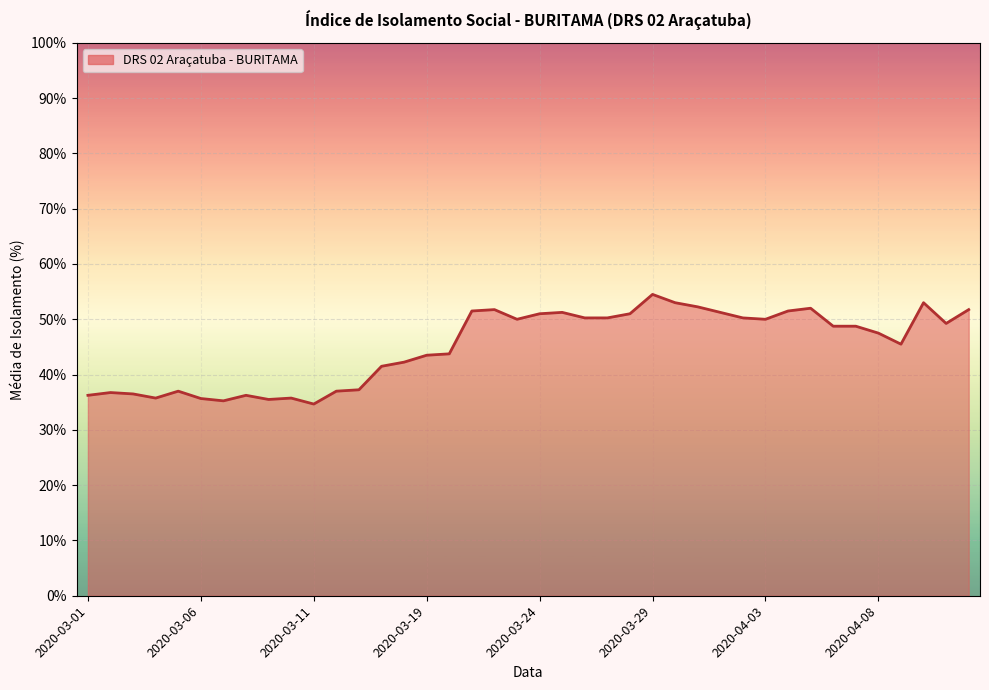

What is the smallest value displayed?

34.7